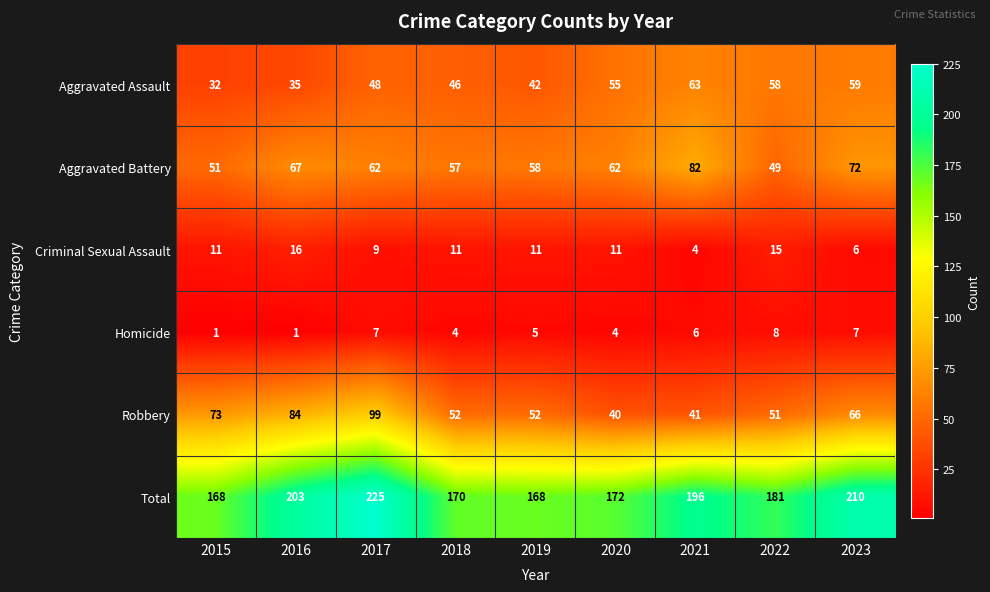

What value does the Homicide series have at 2023?

7